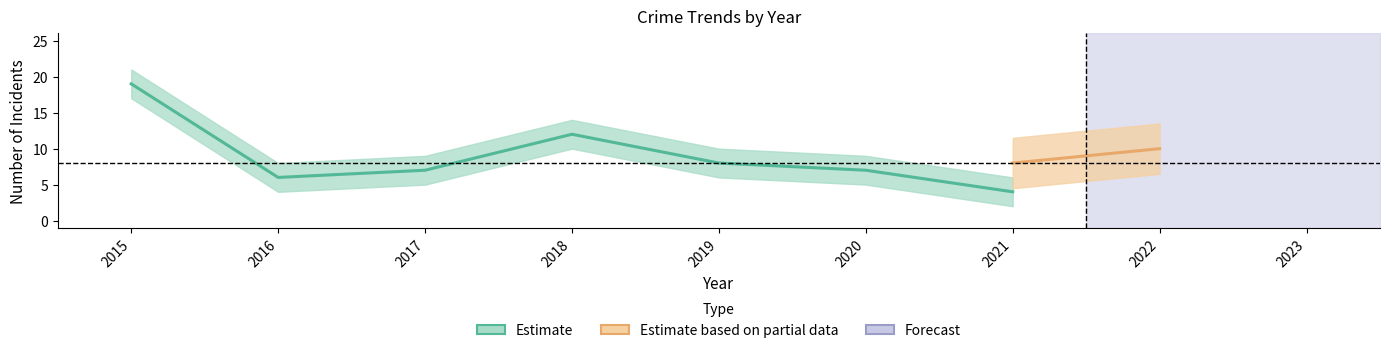

True or false: Total and Aggravated Assault intersect in this chart.

False